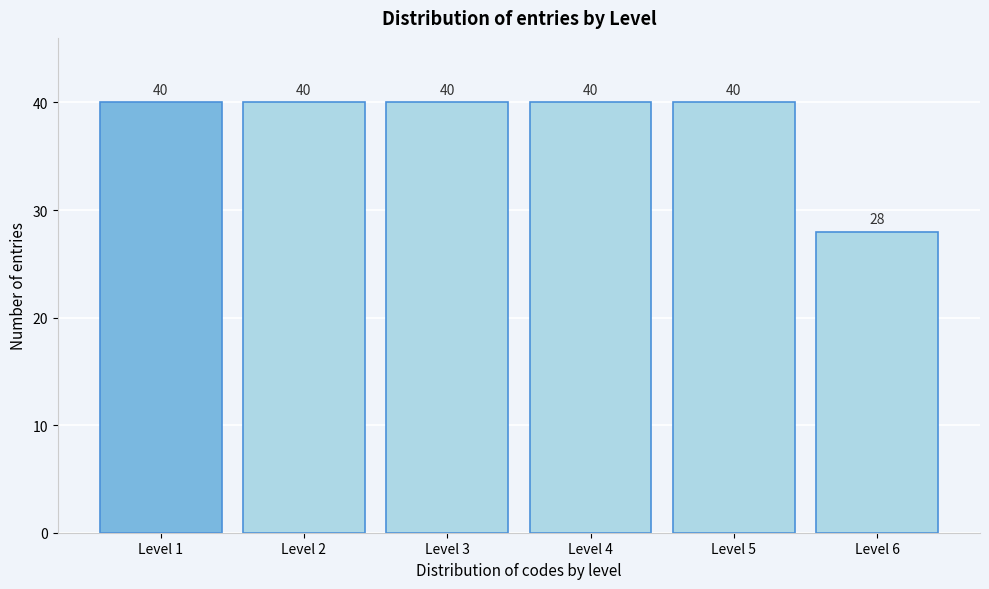

Reading right to left, transcribe all the data shown in this chart.

Level 6=28	Level 5=40	Level 4=40	Level 3=40	Level 2=40	Level 1=40